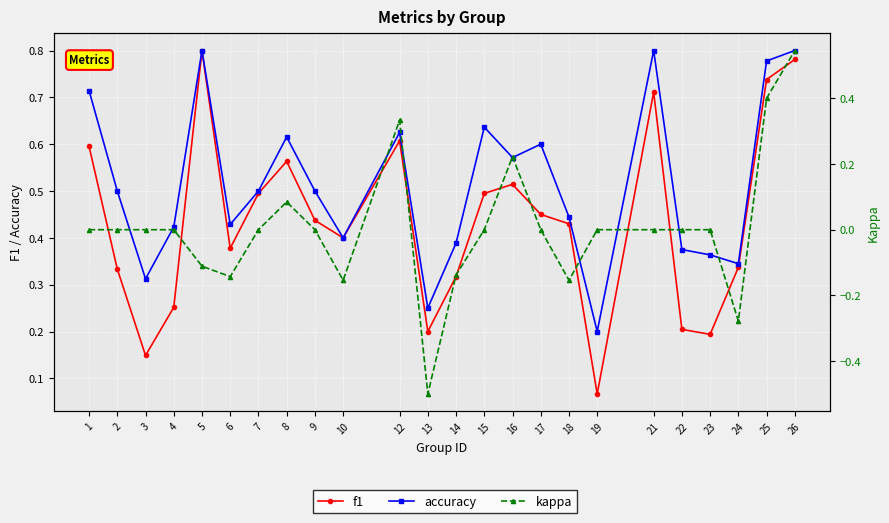

The kappa series shows 0.5 at 15. True or false?

False